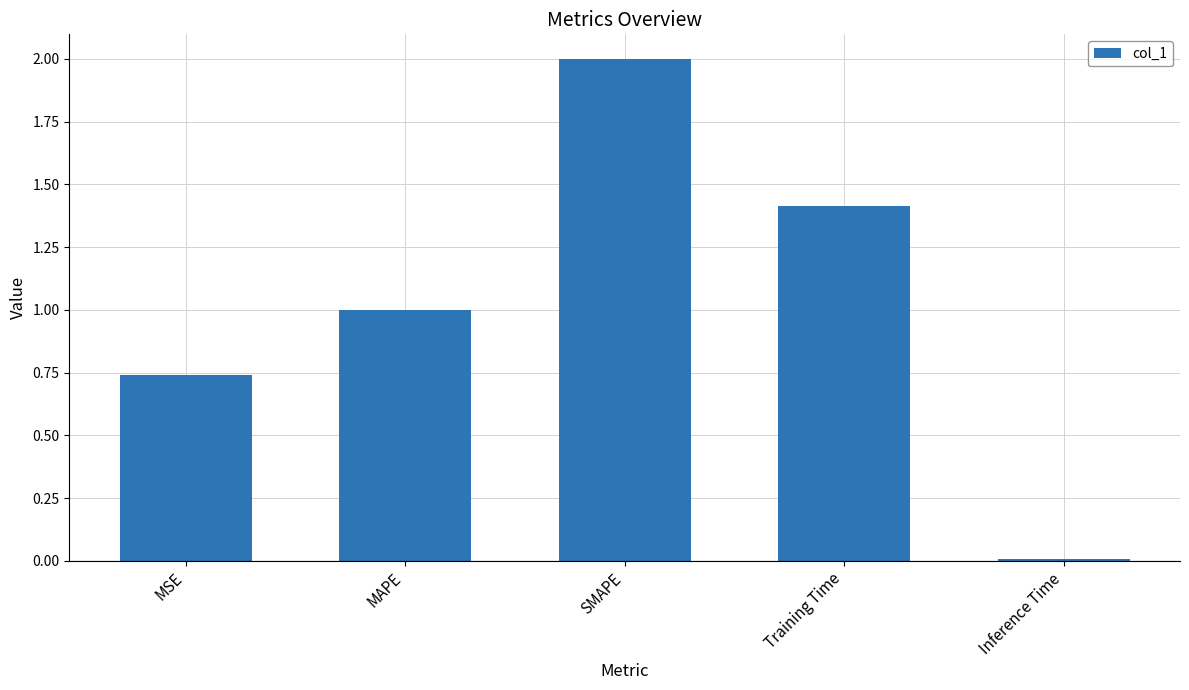

What is the label of the 2nd bar from the right?

Training Time